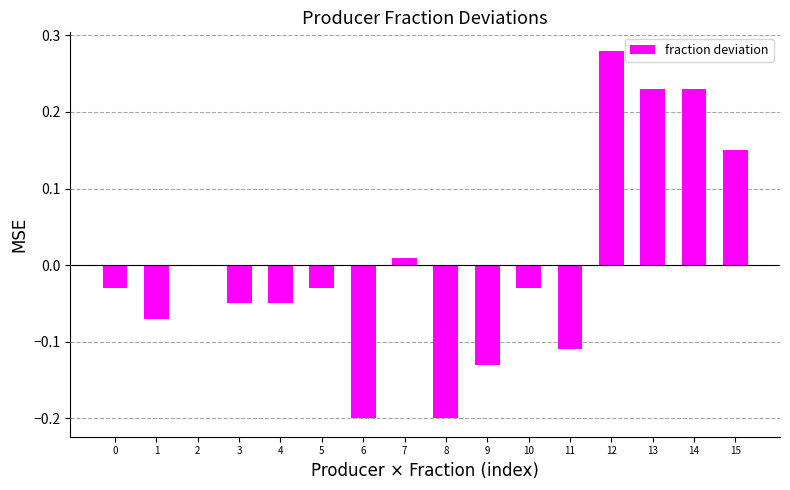

Which has a higher value, 14 or 3?

14